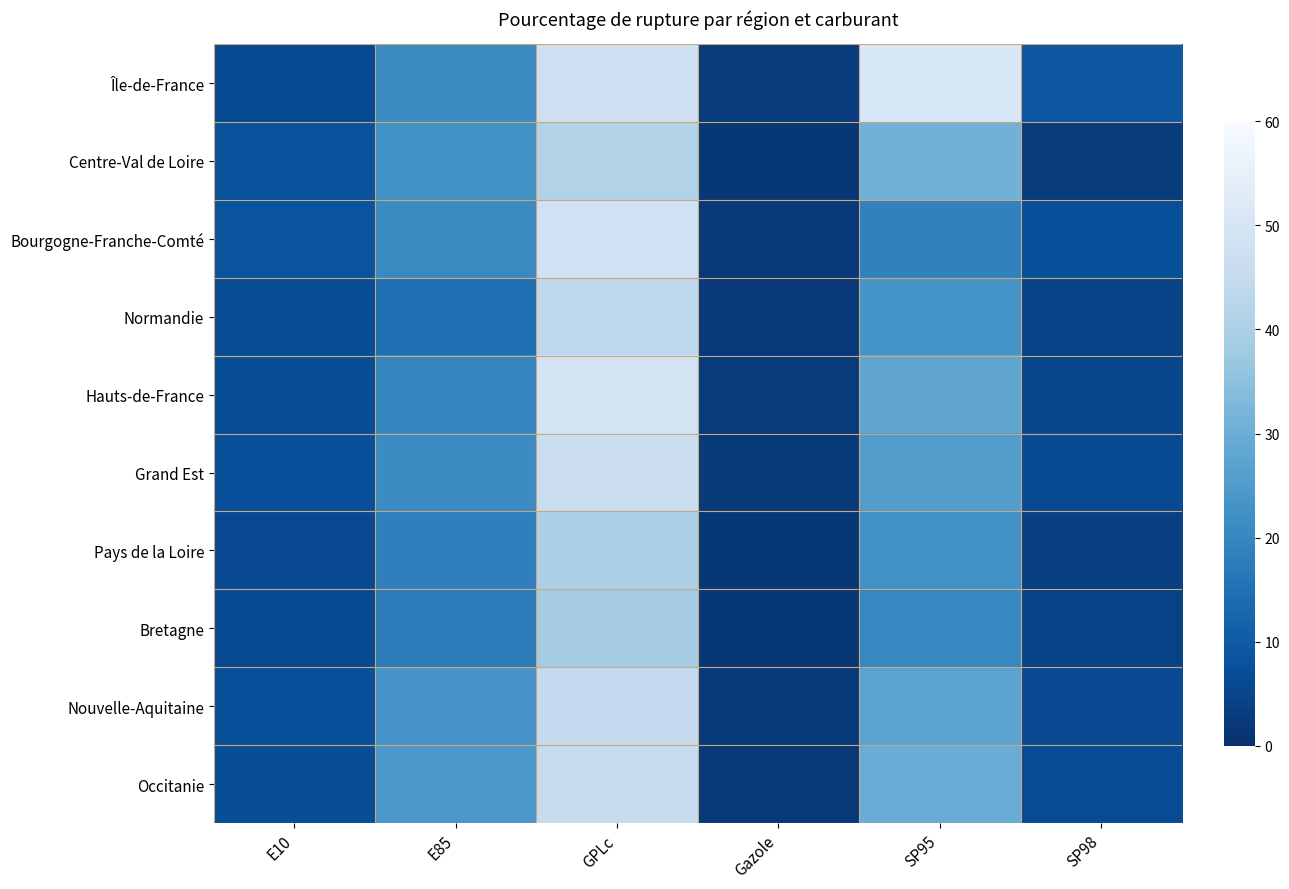

Rank the categories by Bourgogne-Franche-Comté value from lowest to highest.

Gazole, SP98, E10, SP95, E85, GPLc